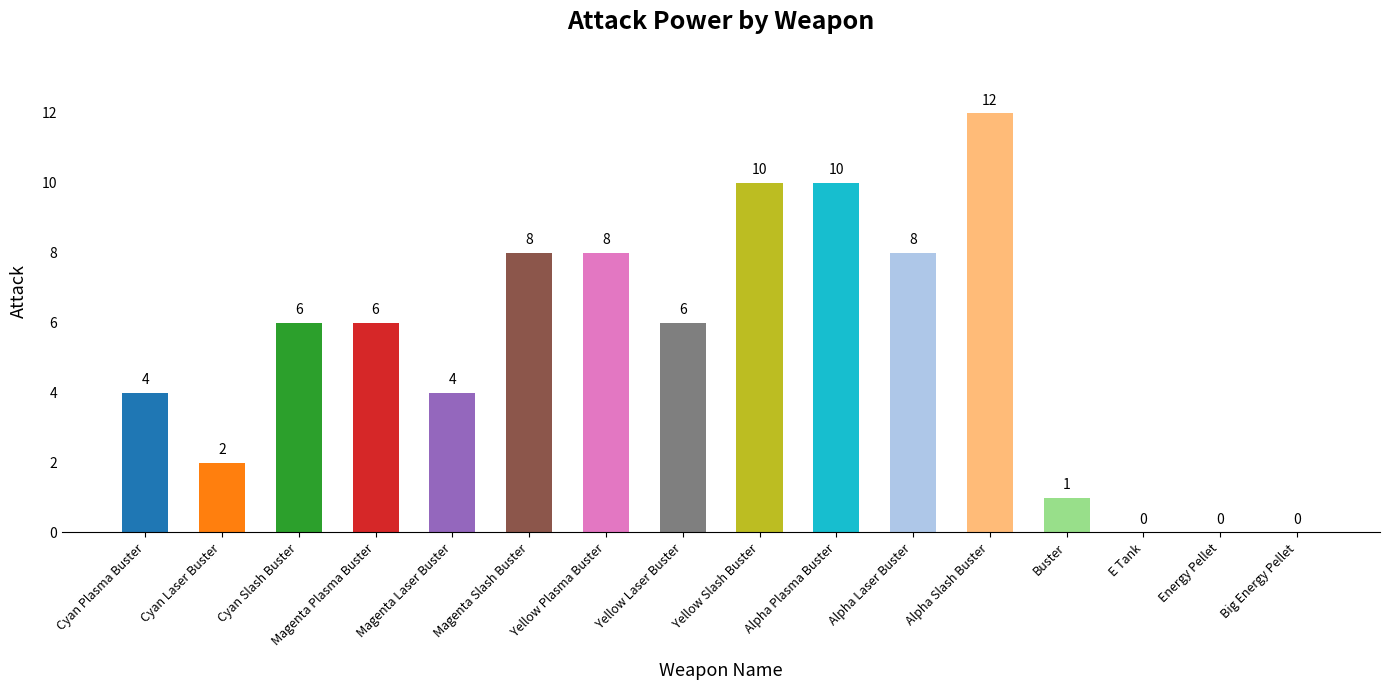

What is the change in value from Magenta Plasma Buster to Alpha Laser Buster?

+2